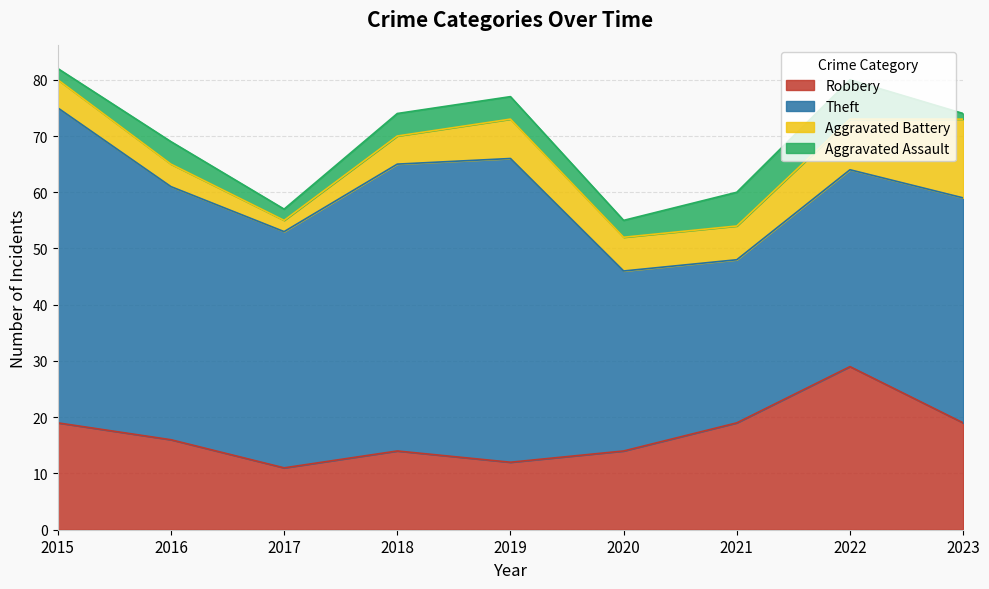

List the series in order of their peak value, lowest first.

Aggravated Assault, Aggravated Battery, Robbery, Theft